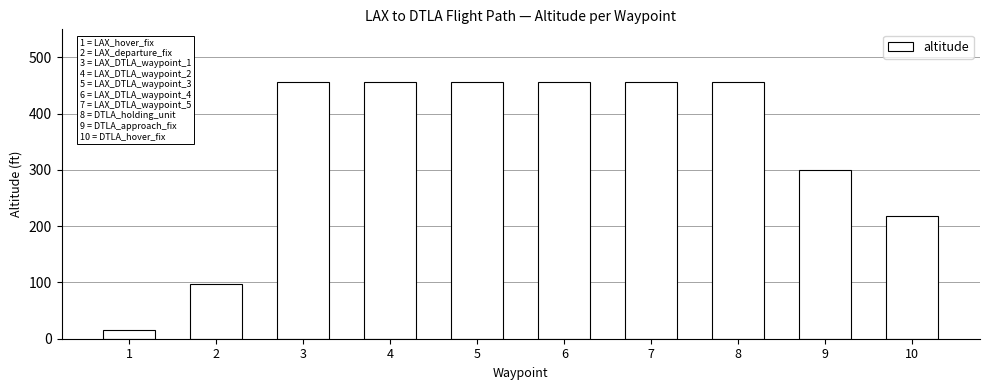

What is the change in value from 8 to 10?

-239.2